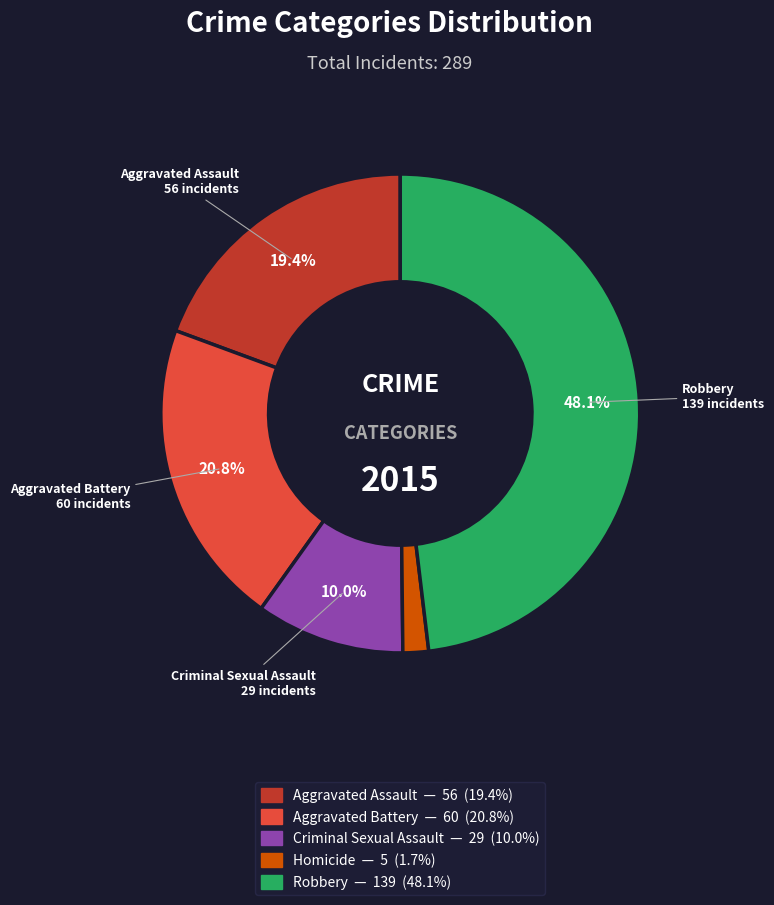

Rank the categories by value from highest to lowest.

Robbery, Aggravated Battery, Aggravated Assault, Criminal Sexual Assault, Homicide